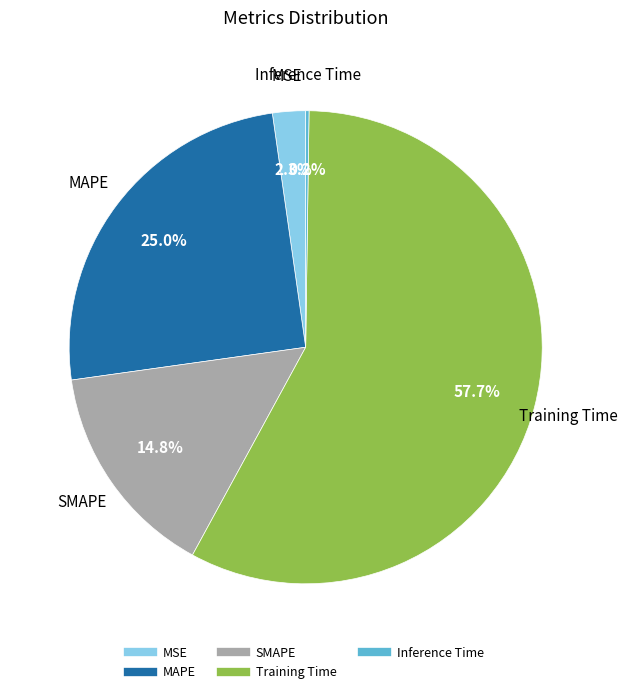

What percentage do Training Time and MAPE together represent?

82.7%